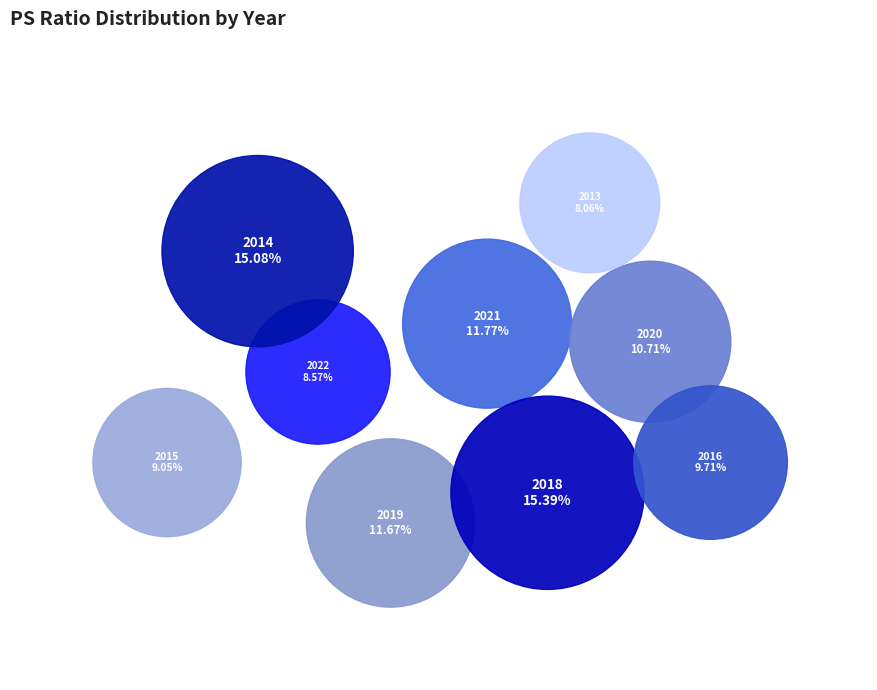

What is the smallest slice in the pie chart?

2013